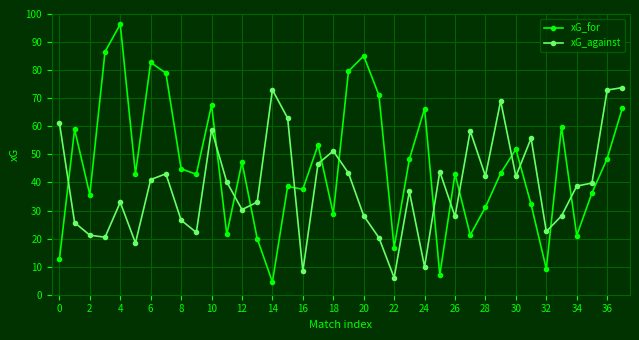

Which series has the largest range (max minus min)?

xG_for